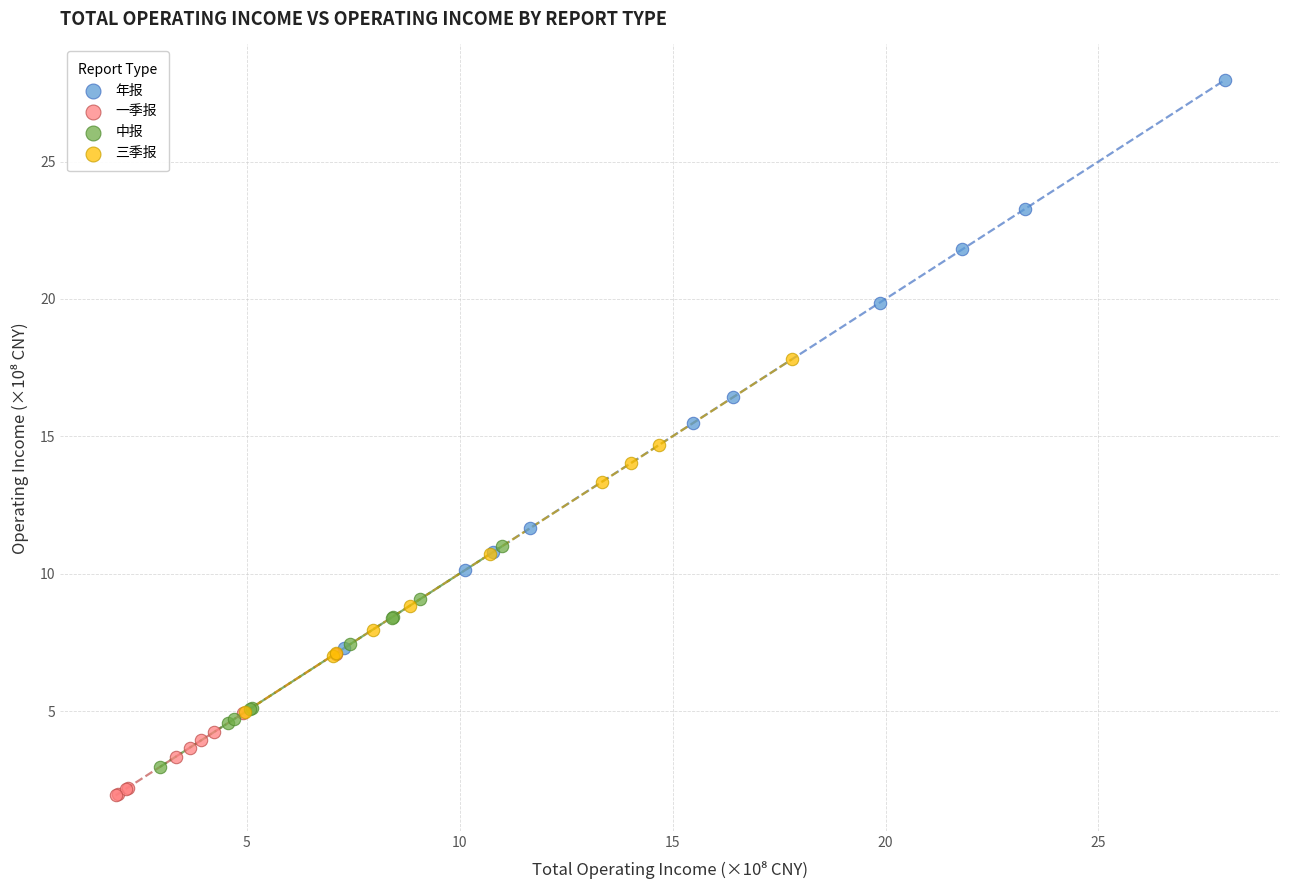

What are all the series names shown in the legend?

年报, 一季报, 中报, 三季报